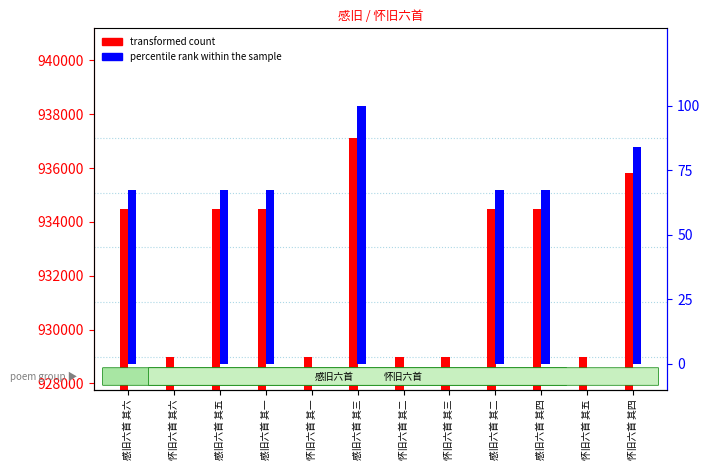

Are the bars horizontal?

No